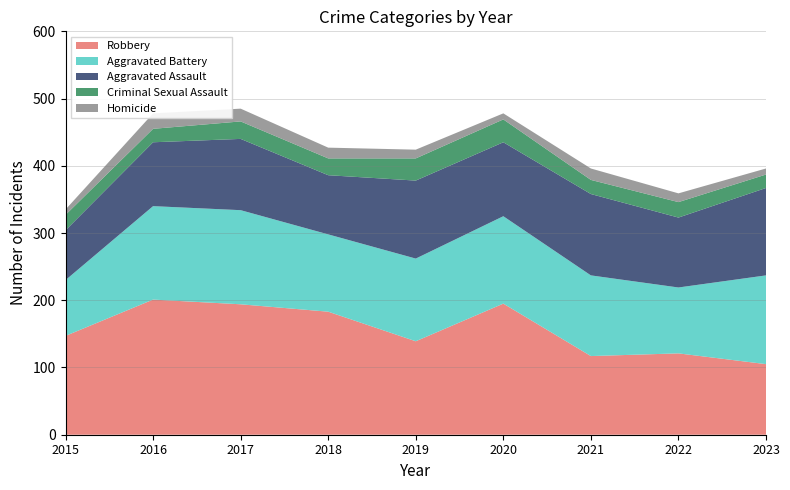

Reading left to right, list all the values displayed in this chart.

Aggravated Assault: 74	95	106	88	116	110	121	104	130
Aggravated Battery: 83	139	140	115	123	130	120	98	132
Criminal Sexual Assault: 23	20	26	25	33	34	21	23	20
Homicide: 8	23	19	16	13	9	17	13	9
Robbery: 147	201	194	183	139	195	117	121	105